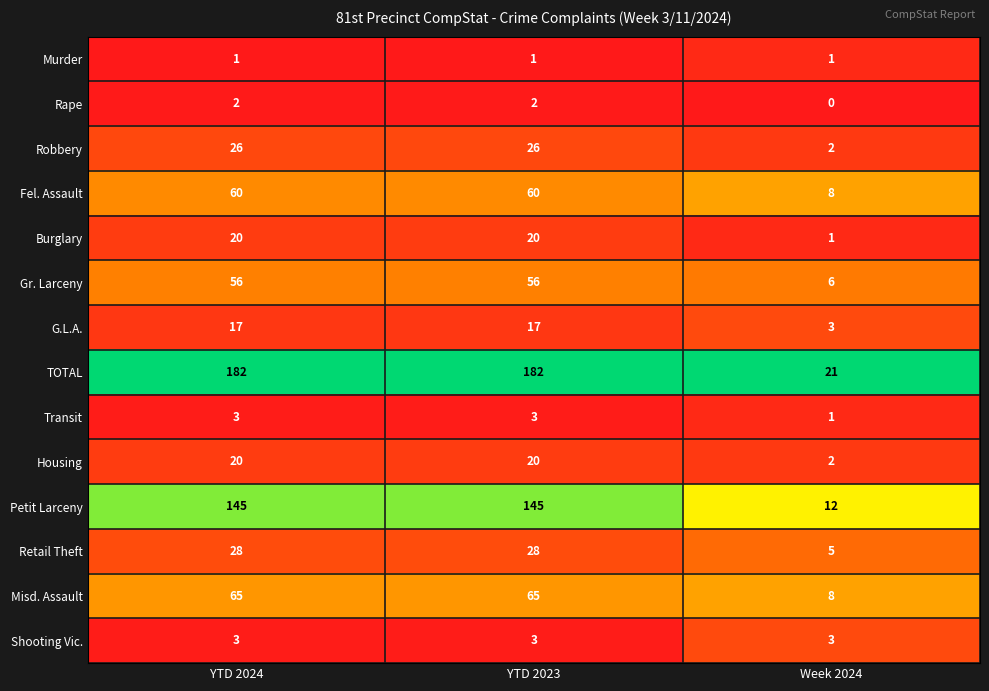

Read the Transit value at YTD 2023.

3